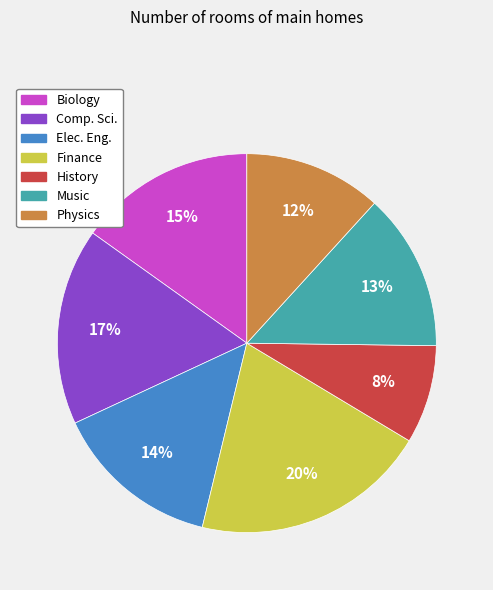

What percentage is the Comp. Sci. slice, to the nearest percent?

17%